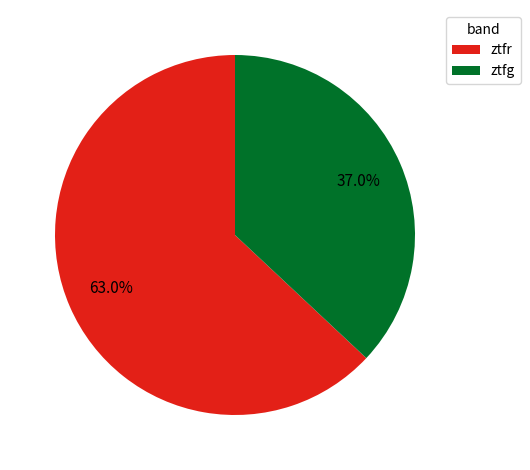

To the nearest percent, what portion does ztfg represent?

37%